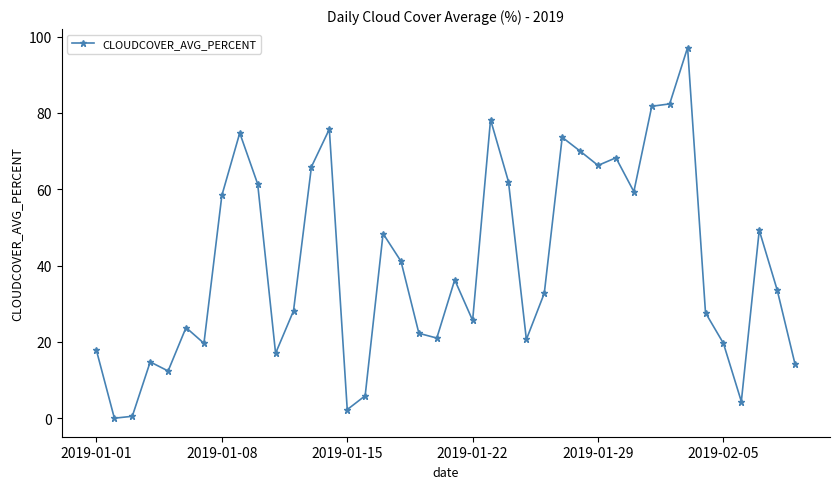

What is the sum of all values?

1613.8